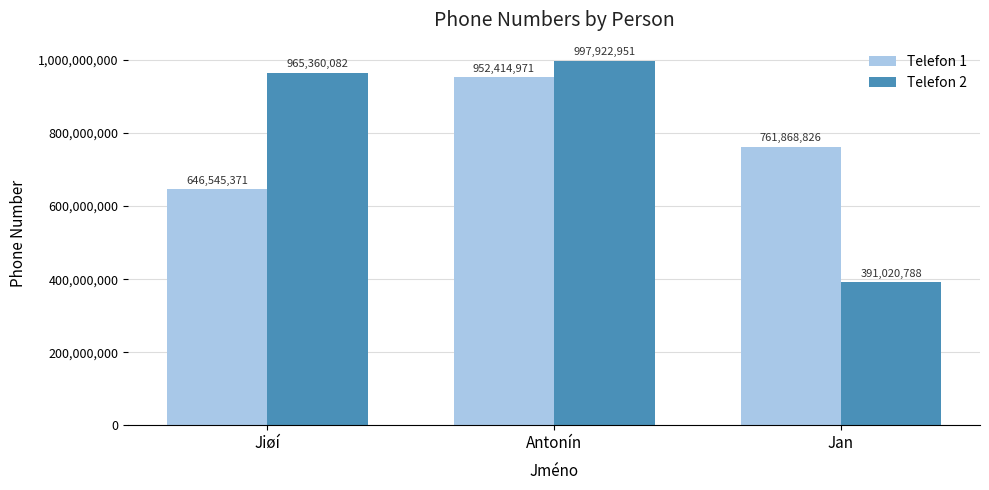

Between Antonín and Jan, which series saw the biggest shift?

Telefon 2